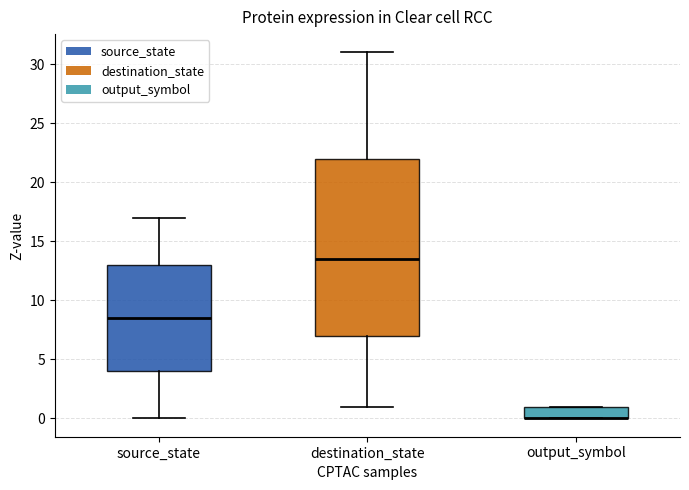

Comparing the boxes themselves (not the whiskers), which one is the tallest?

destination_state